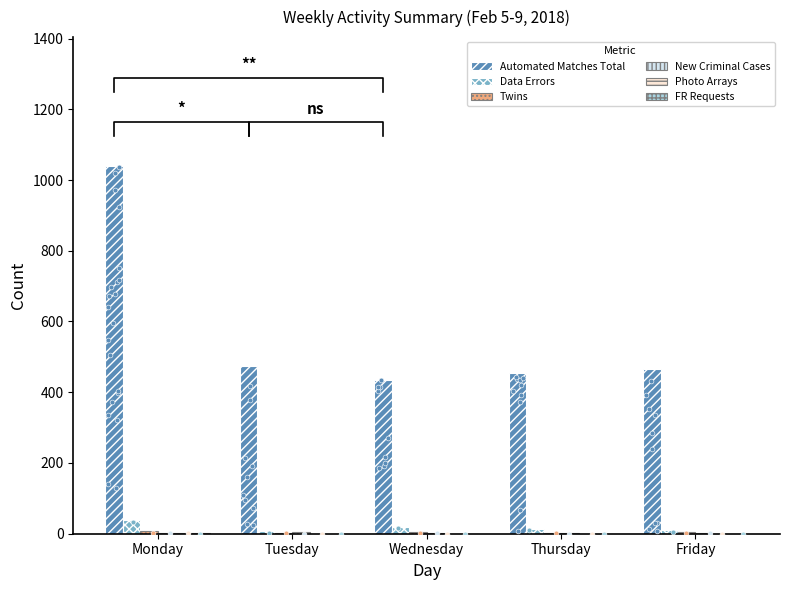

Which series reaches the maximum Y coordinate?

Automated Matches Total